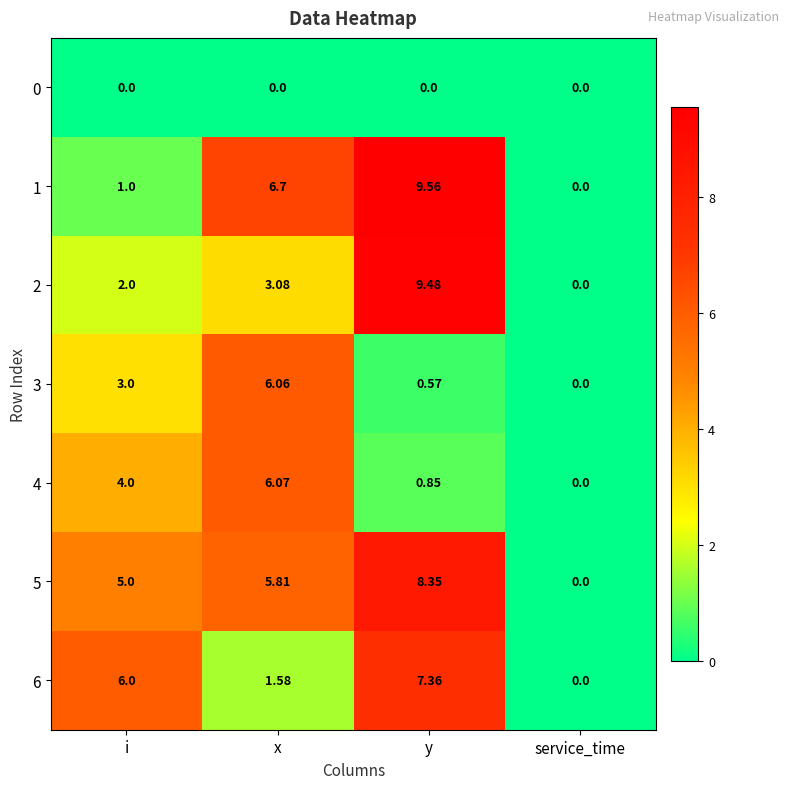

Where is 1 nearest to the value 4?

x